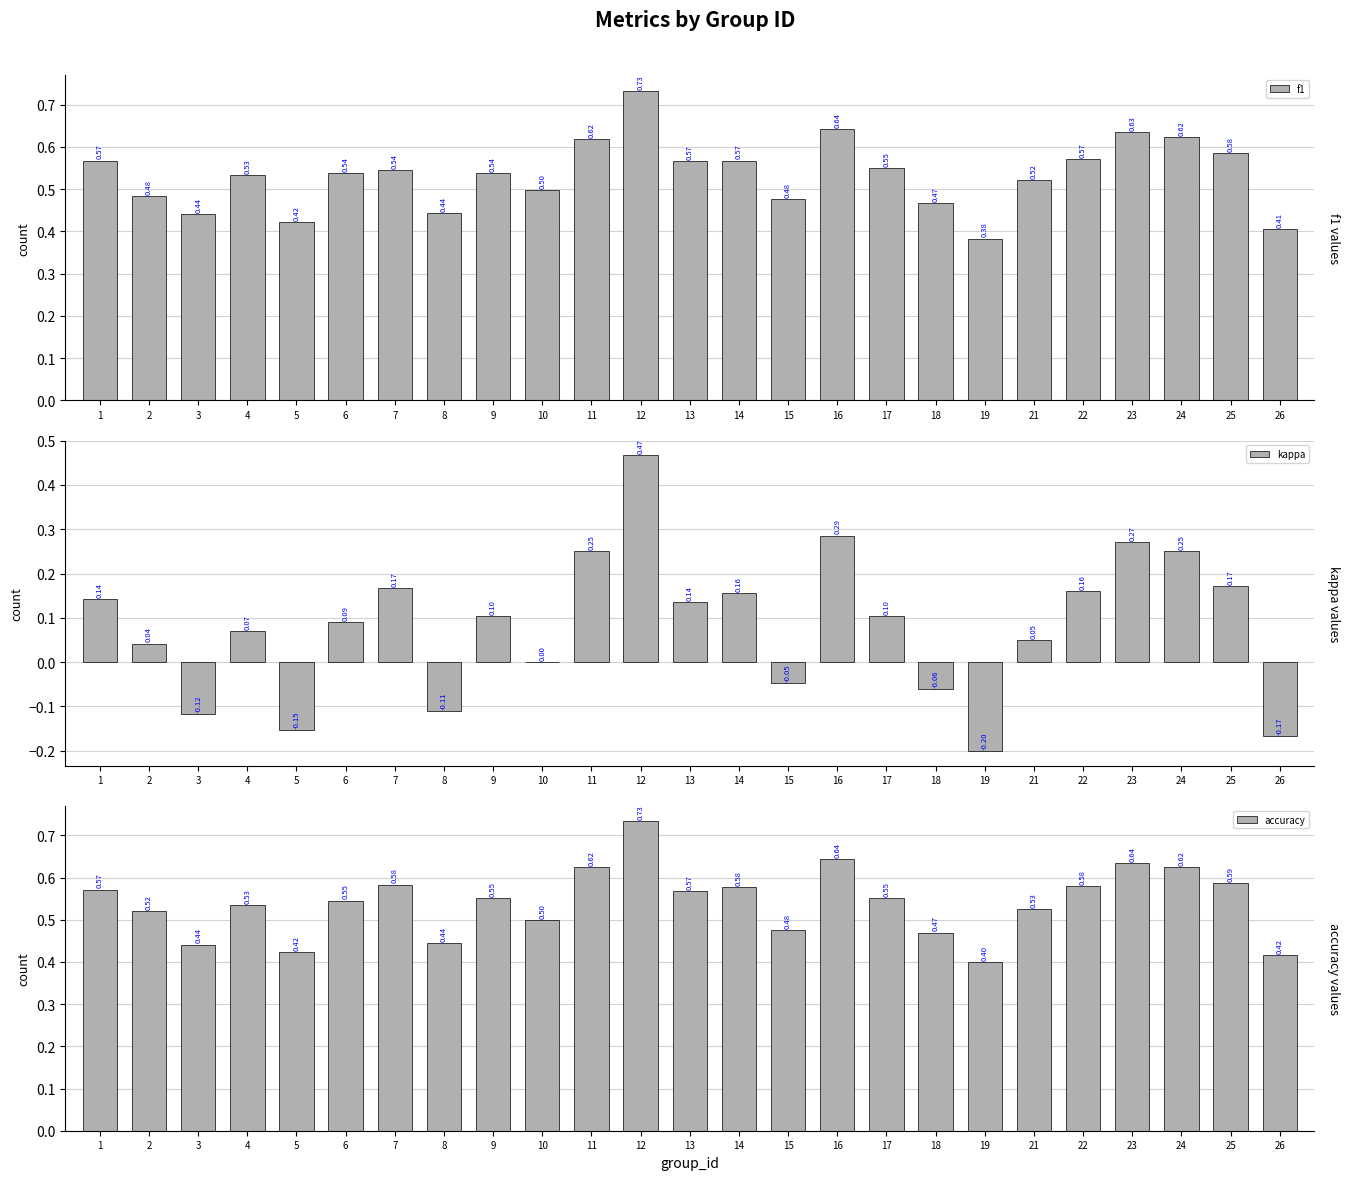

Which series has the largest total across all categories?

accuracy